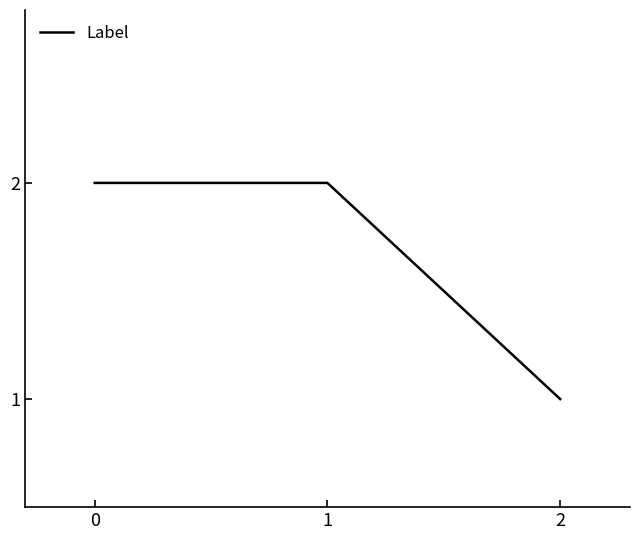

Reading left to right, transcribe all the data shown in this chart.

0=2	1=2	2=1